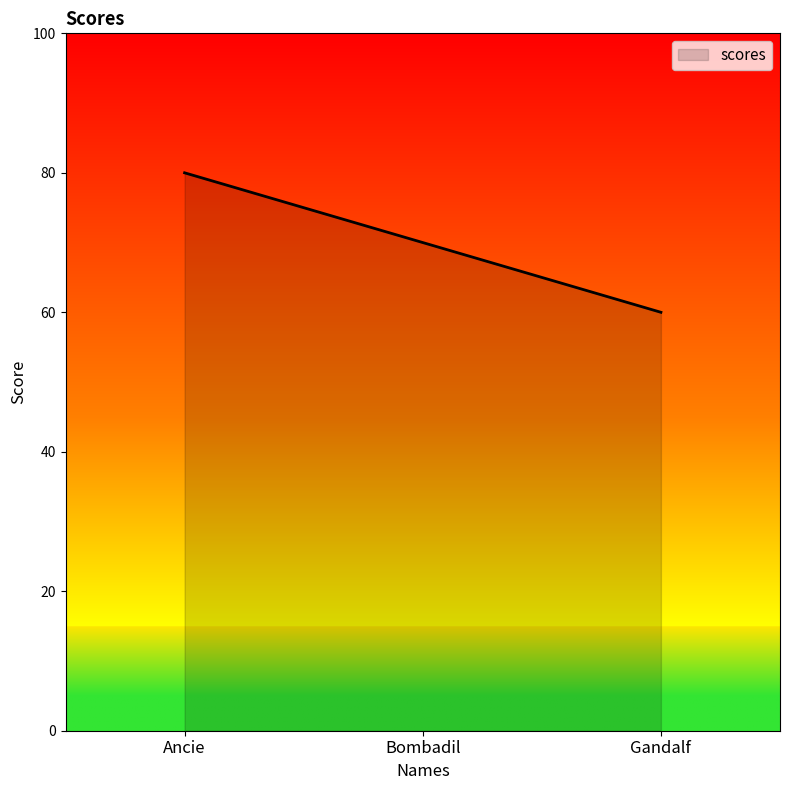

At which label is the value closest to 70?

Bombadil